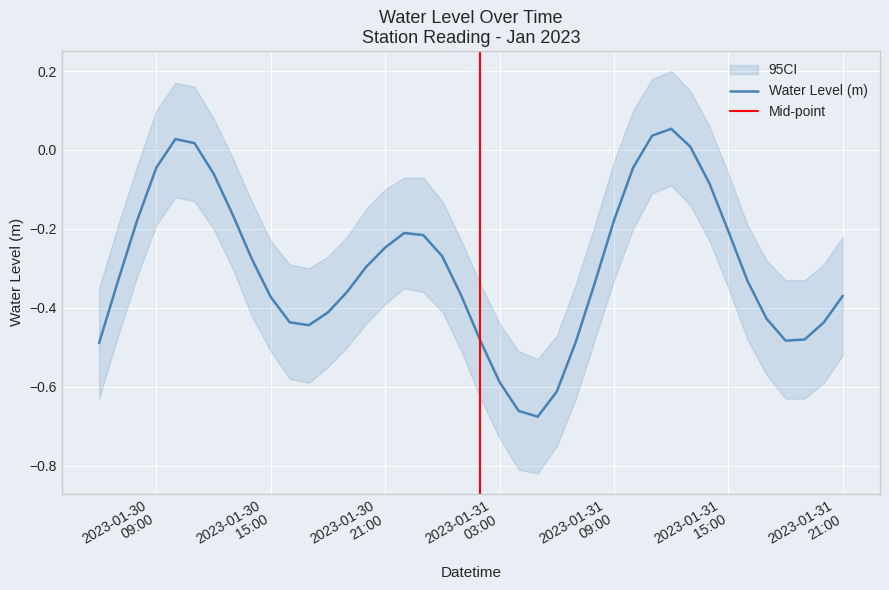

What is the minimum value shown in the chart?

-0.7